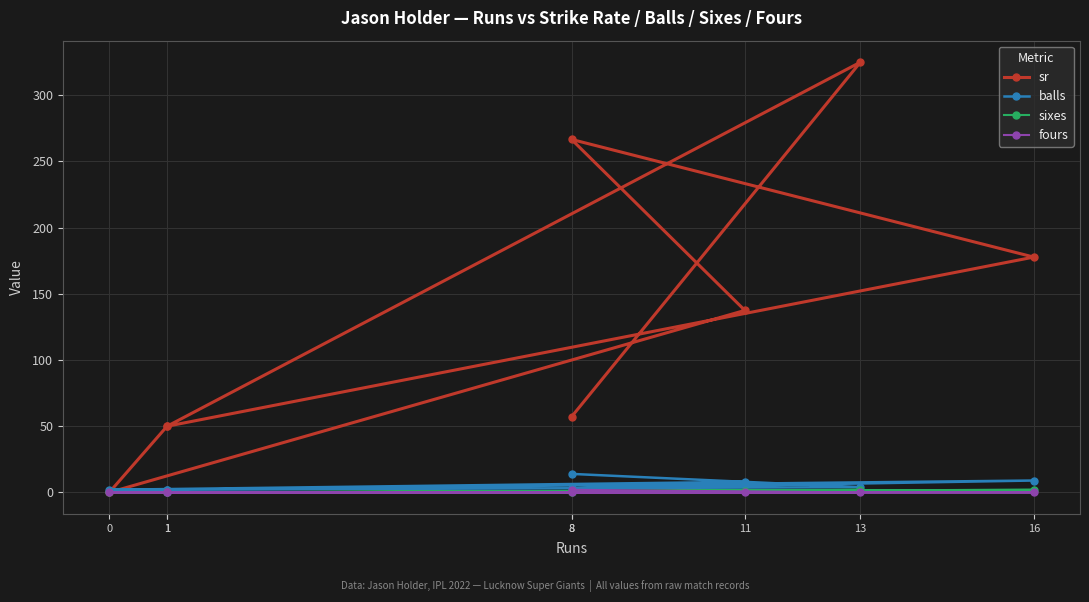

True or false: sr has a value of 500.8 at 13.

False